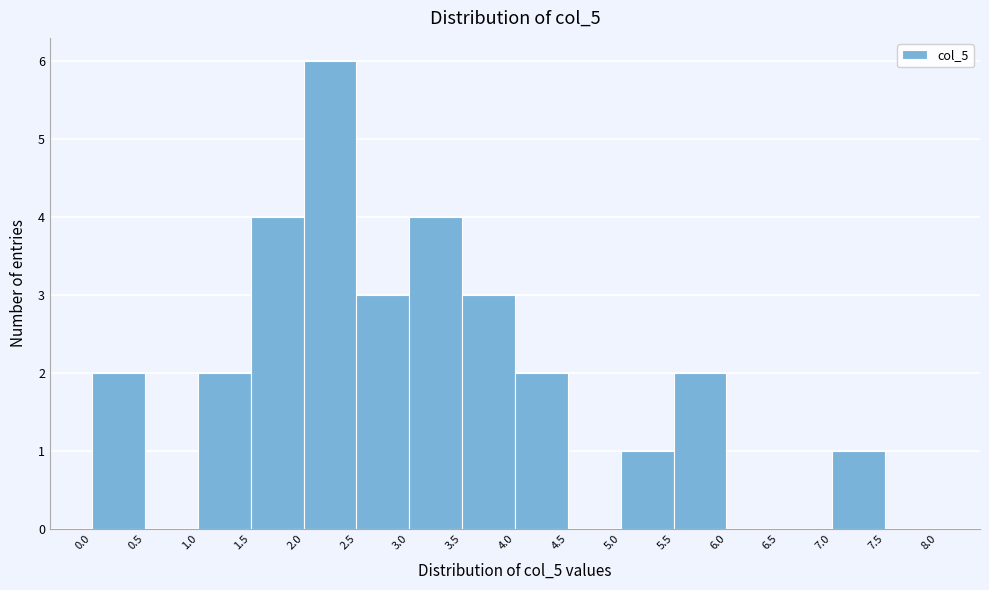

Reading left to right, list every bar in this chart as the range it spans on the x-axis followed by its height. The values are not printed on the chart, so give them approximately, as read against the axis.

0.0 to 0.5: 2
0.5 to 1.0: 0
1.0 to 1.5: 2
1.5 to 2.0: 4
2.0 to 2.5: 6
2.5 to 3.0: 3
3.0 to 3.5: 4
3.5 to 4.0: 3
4.0 to 4.5: 2
4.5 to 5.0: 0
5.0 to 5.5: 1
5.5 to 6.0: 2
6.0 to 6.5: 0
6.5 to 7.0: 0
7.0 to 7.5: 1
7.5 to 8.0: 0